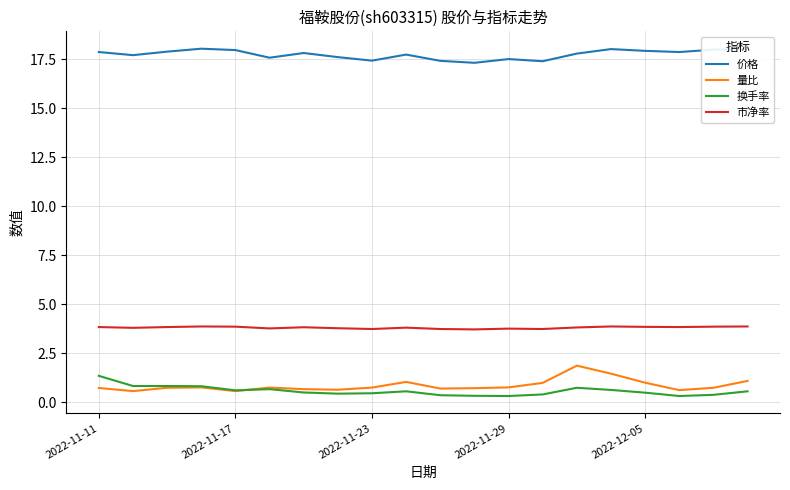

True or false: 量比 and 市净率 cross at least once.

False